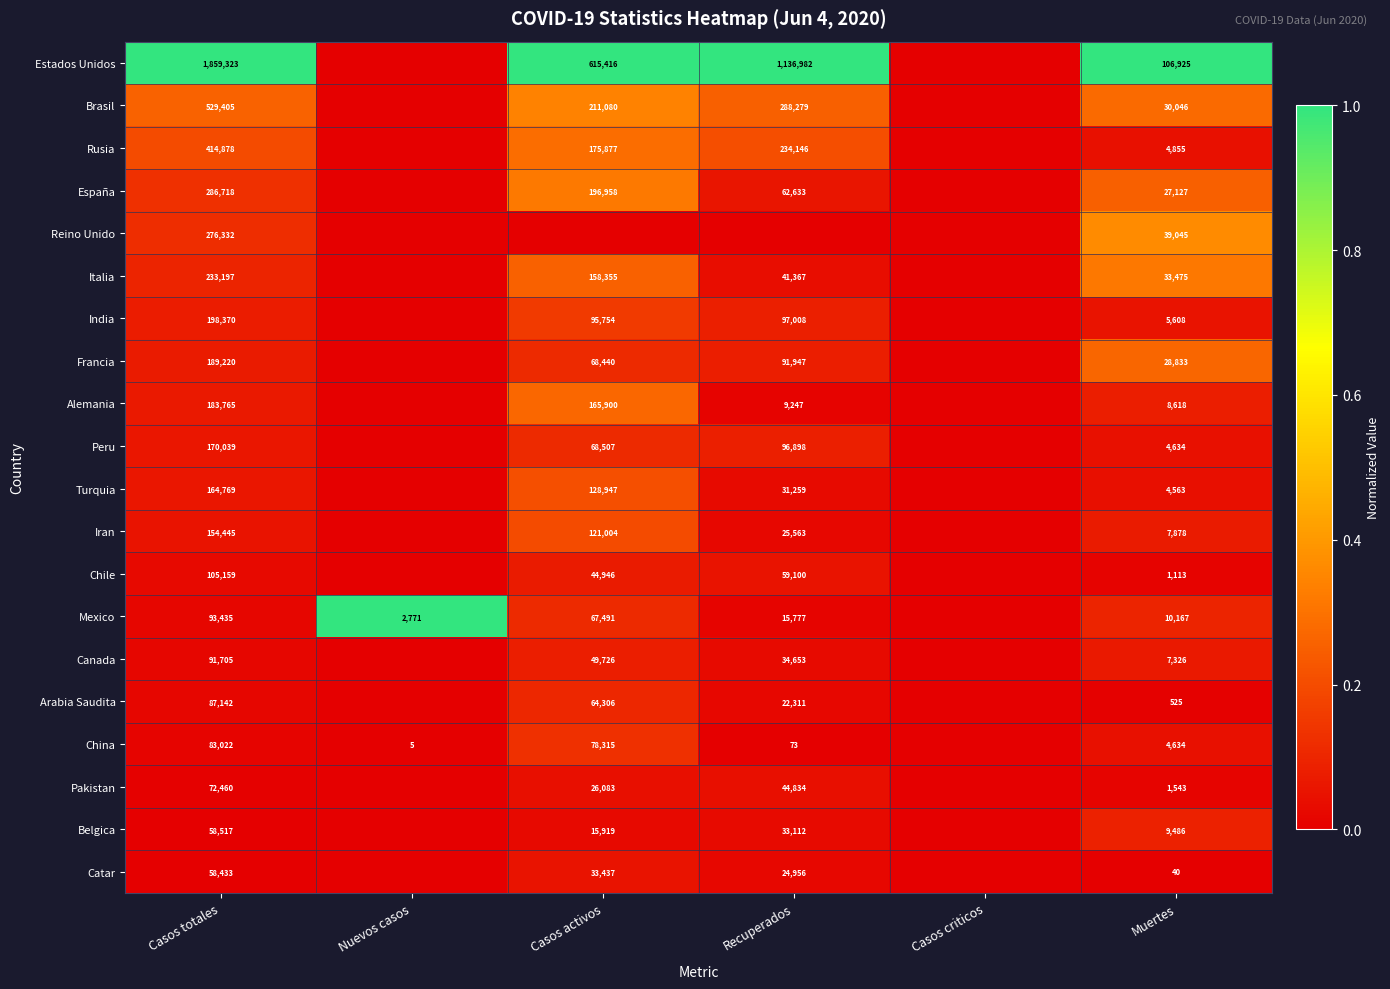

The value of España at Casos totales is 286718. True or false?

True